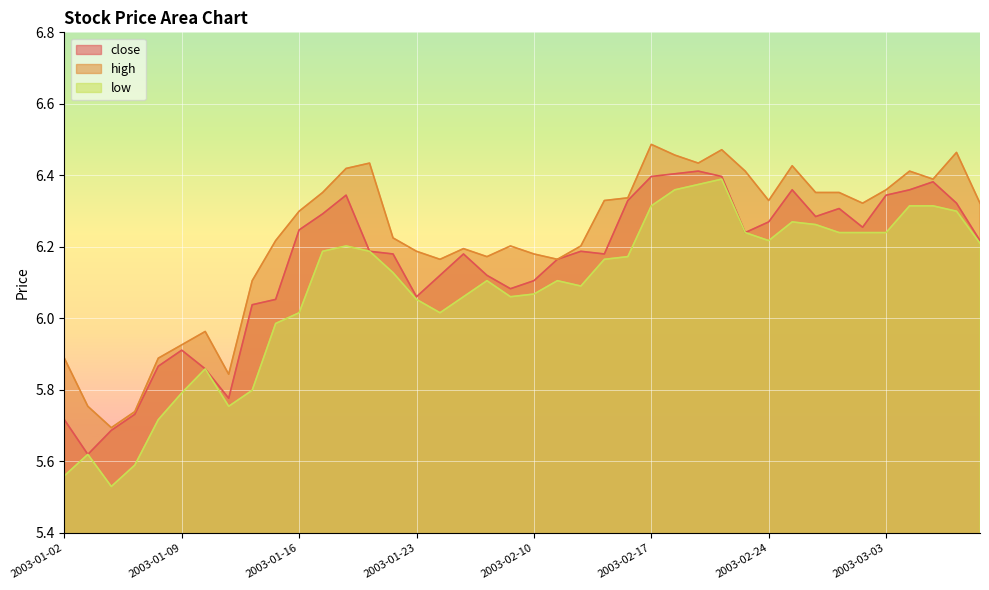

Which series has the largest total across all categories?

high